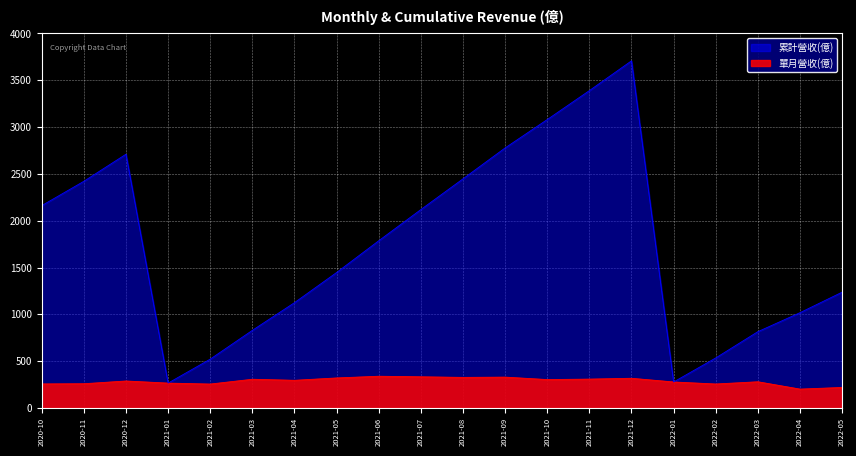

What is the value of the 單月營收(億) point at the 15th from the left?

307.2